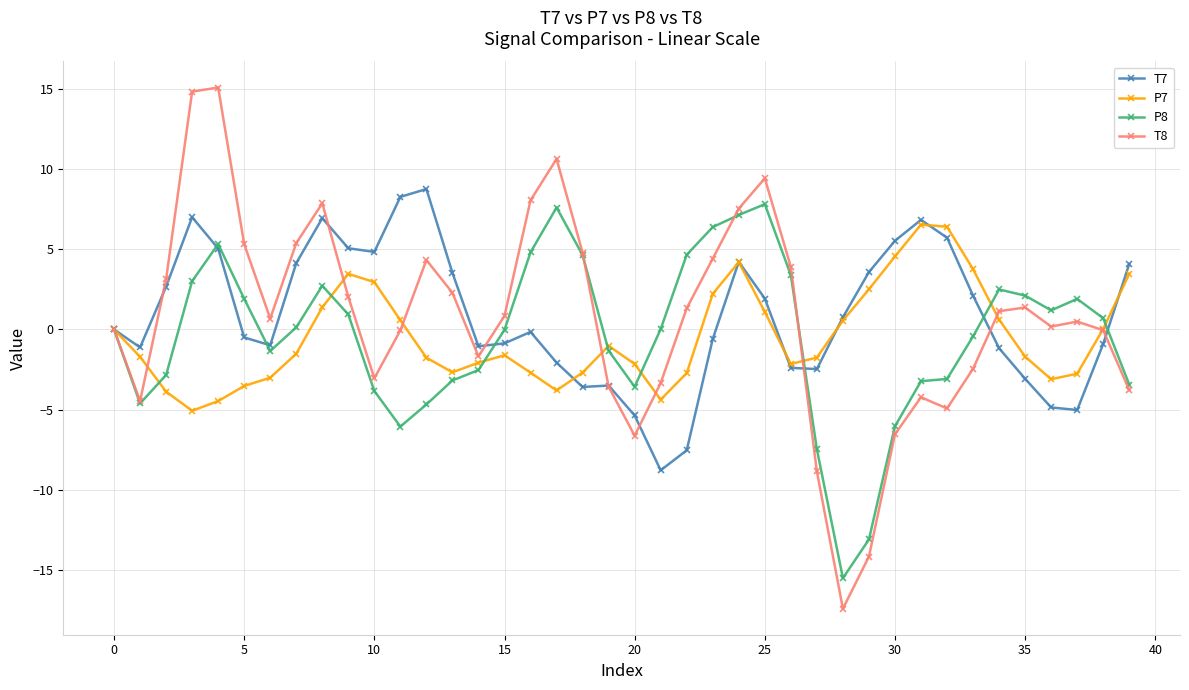

True or false: P7 has more than 0 interior local peaks.

True